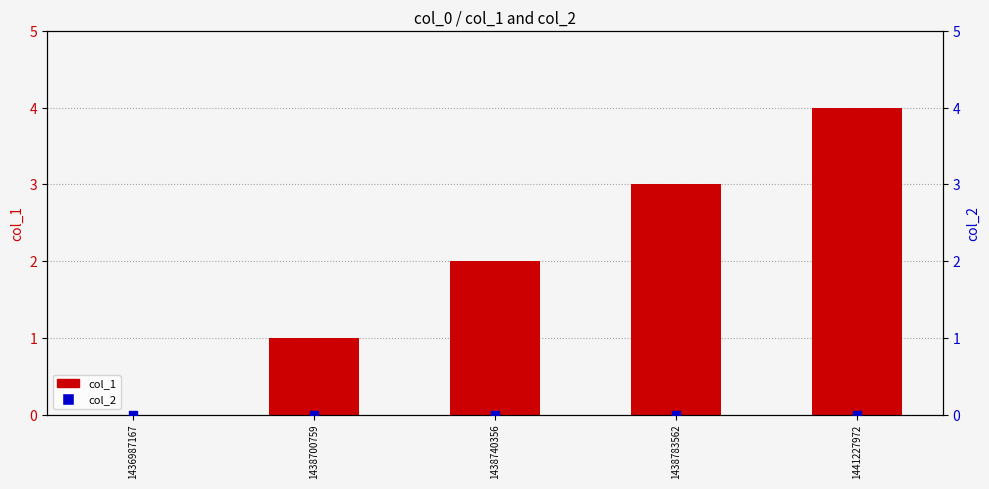

At how many categories does at least one series exceed 2?

2